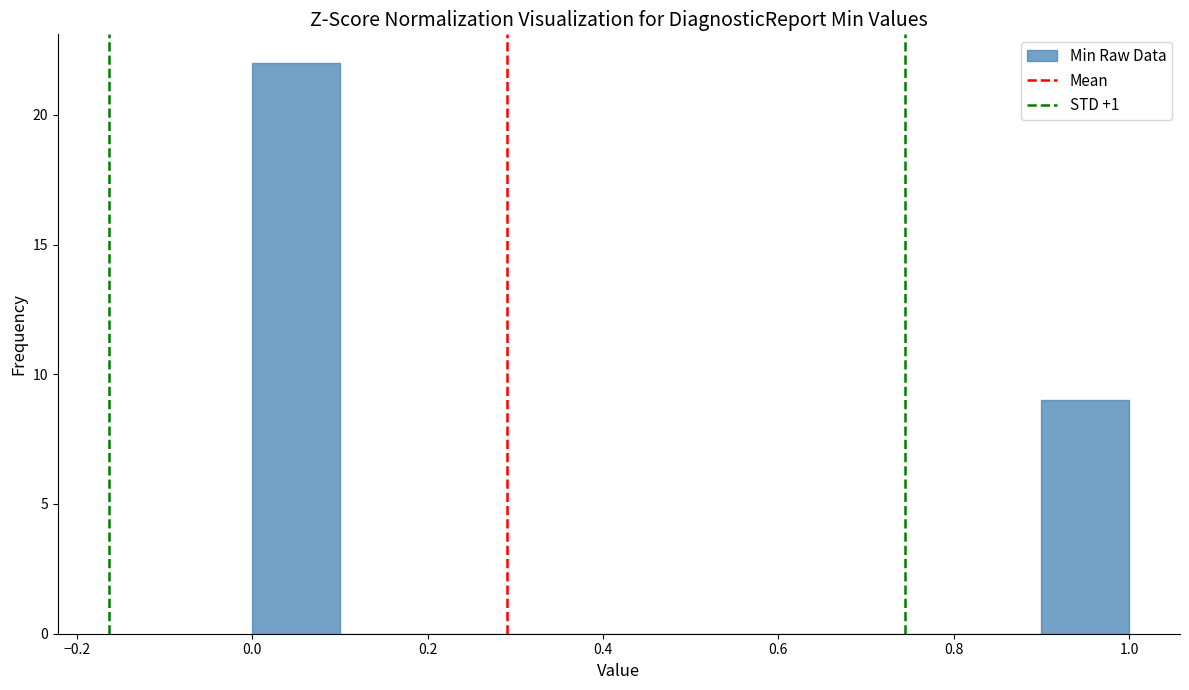

Over which range of the x-axis is the bar tallest?

0.0 to 0.1